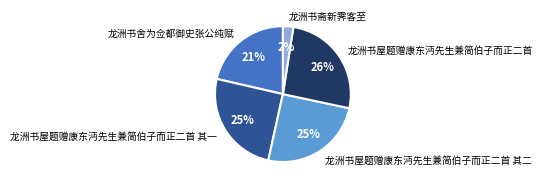

Does 龙洲书舍为佥都御史张公纯赋 account for over 50% of the chart?

No